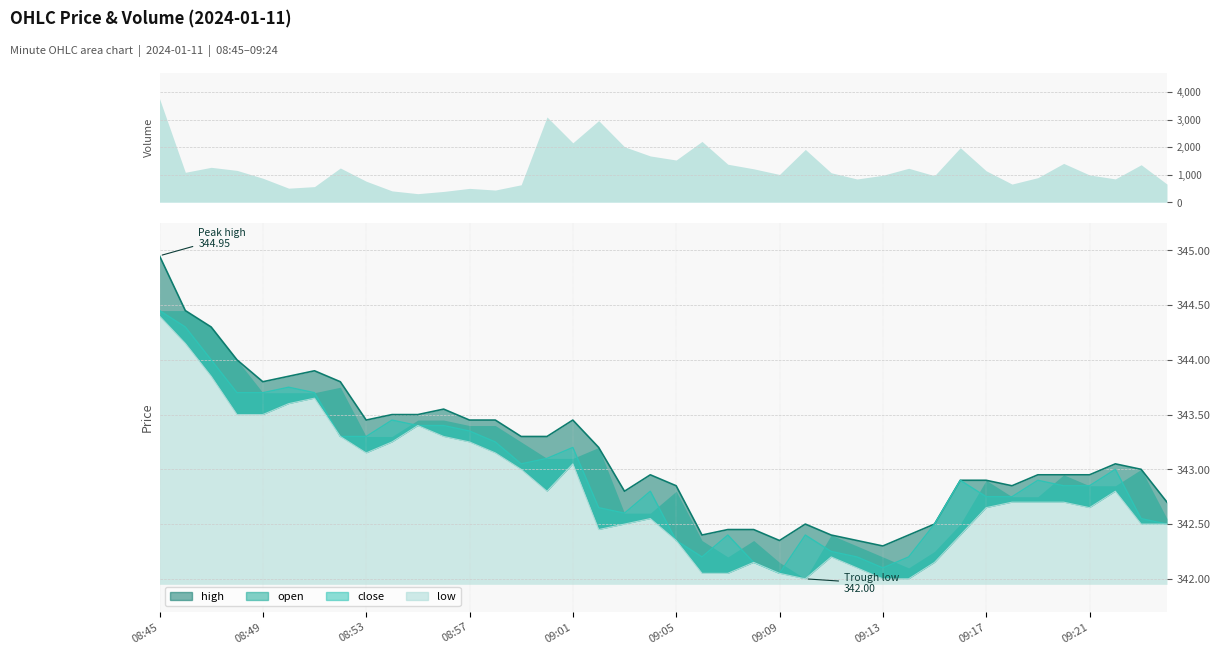

At which label is close closest to 343?

09:22